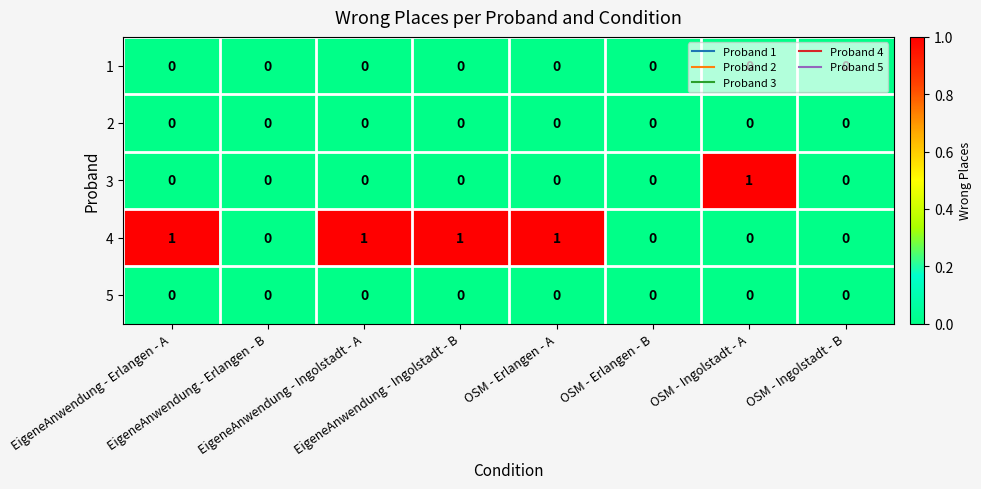

Count the 3 values in the range 0 to 1.

8